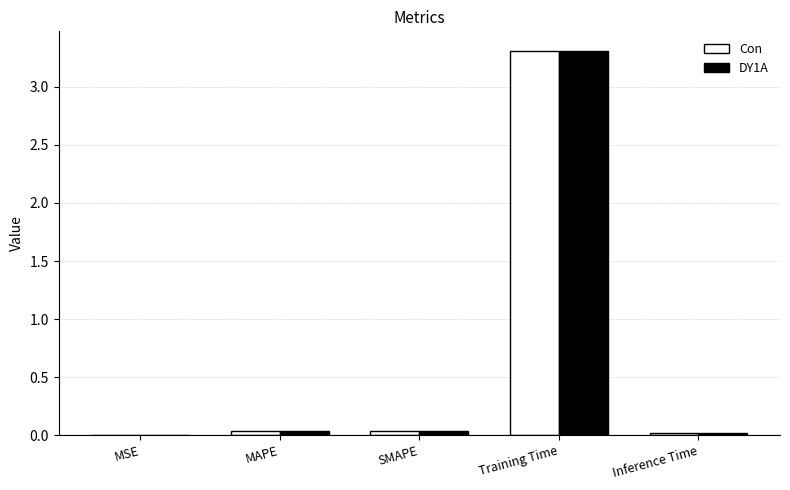

At which category is the sum across all series the highest?

Training Time